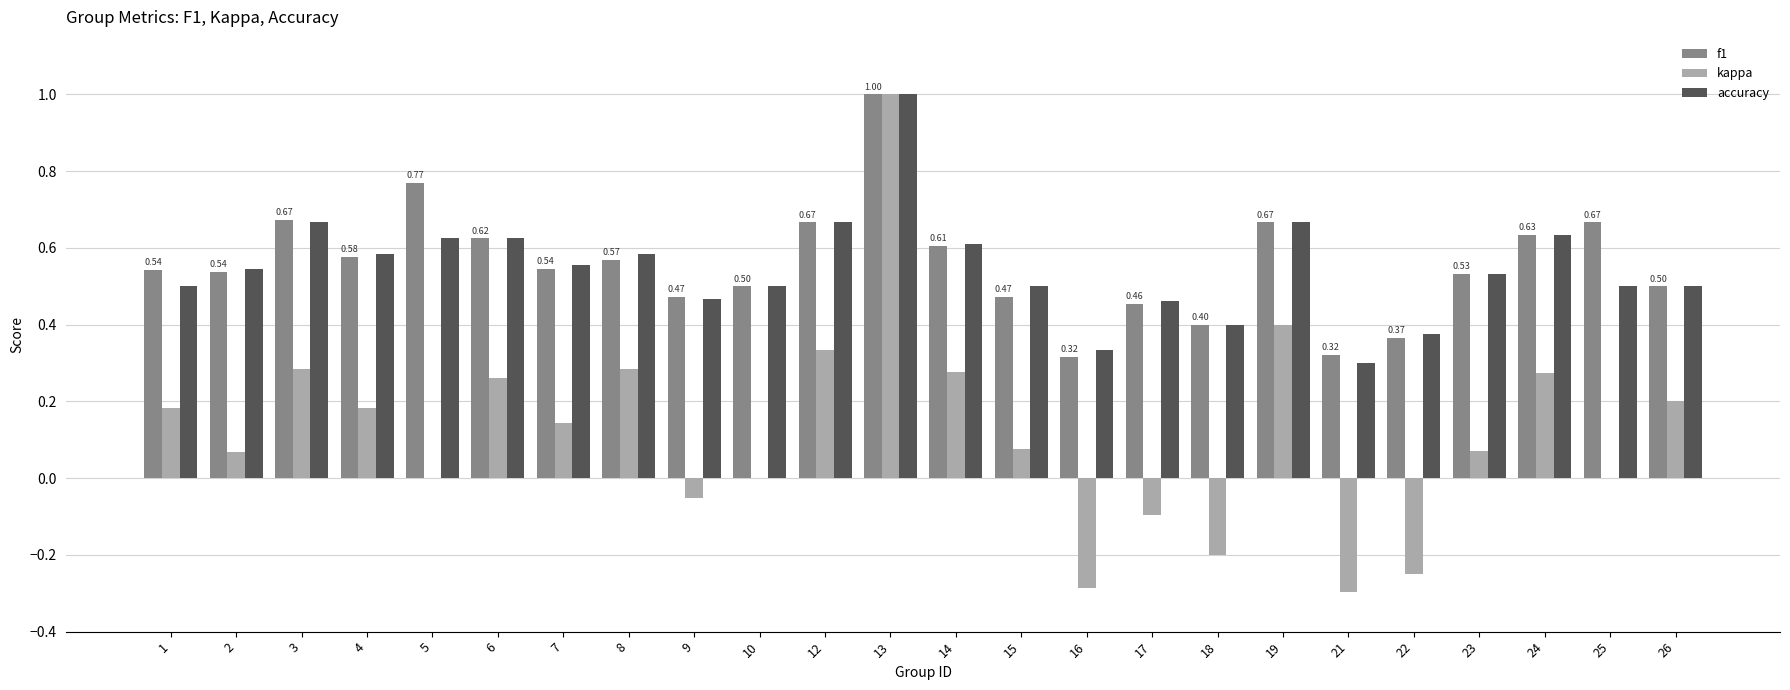

Is the value of accuracy at 10 greater than the value of f1 at 19?

No